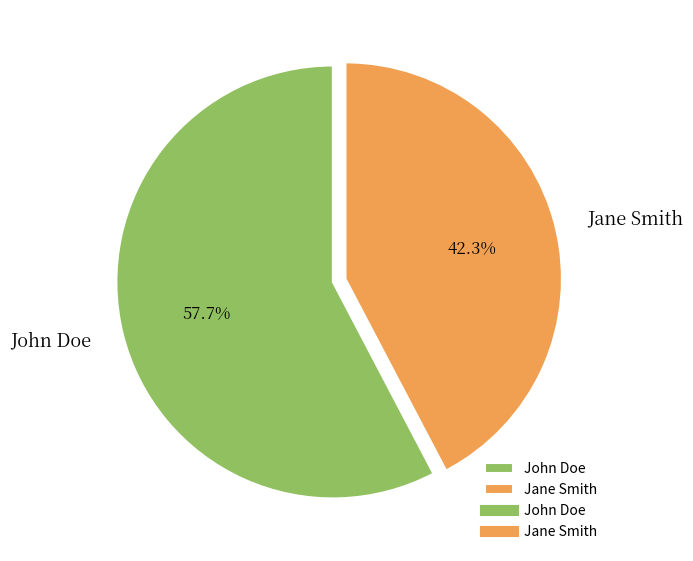

What percentage is the Jane Smith slice, to the nearest percent?

42%